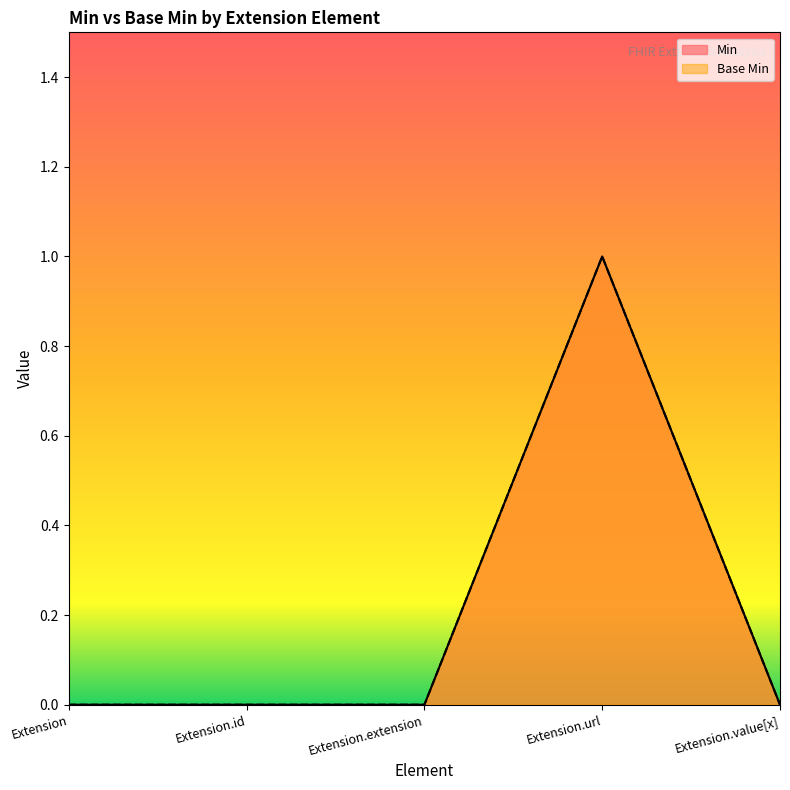

True or false: Min and Base Min cross at least once.

False